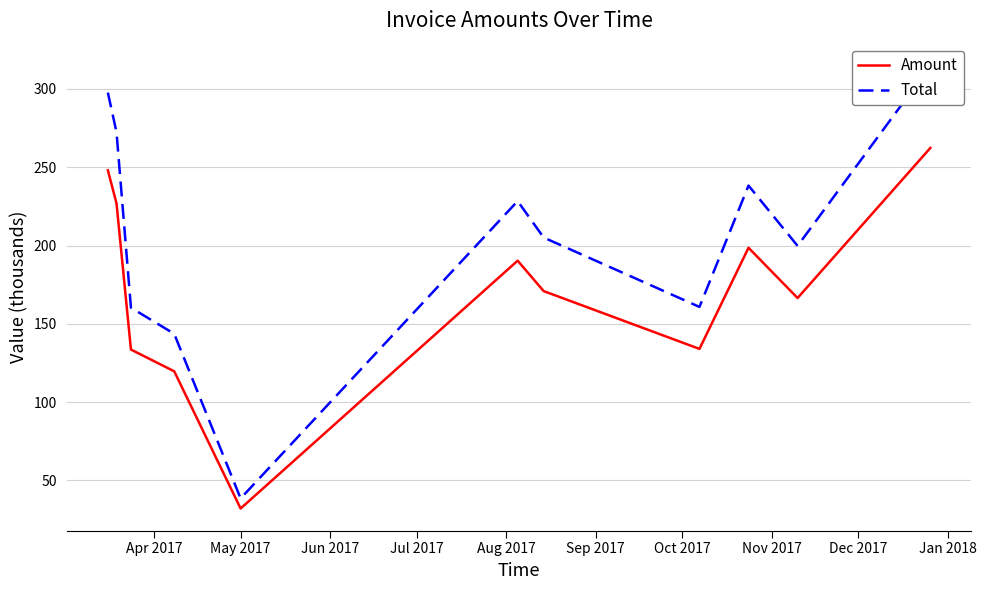

How many data points in Total are less than 205?

5